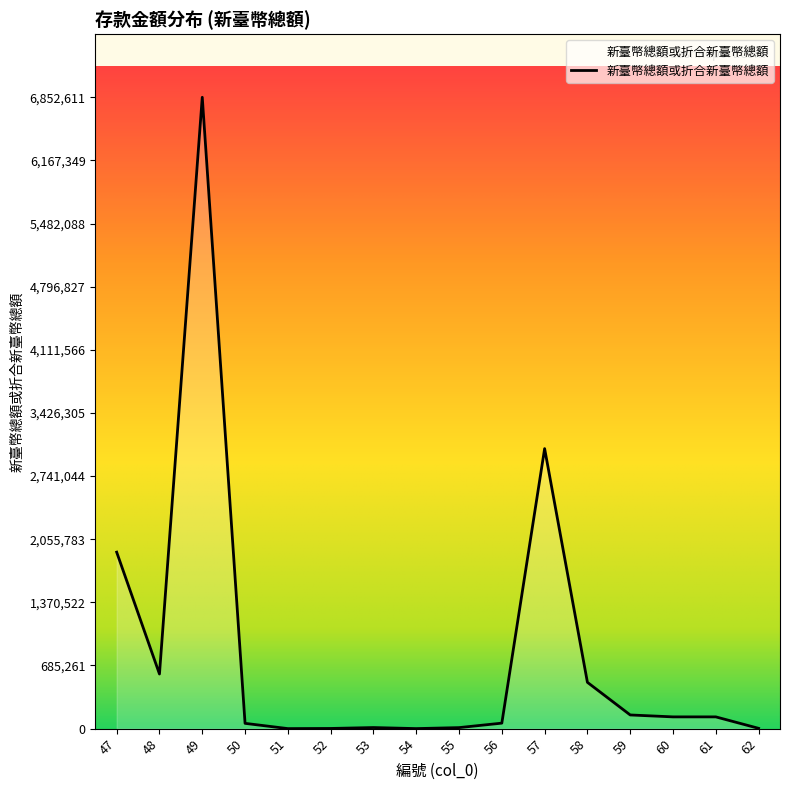

The value at 48 is 592727.0. True or false?

True